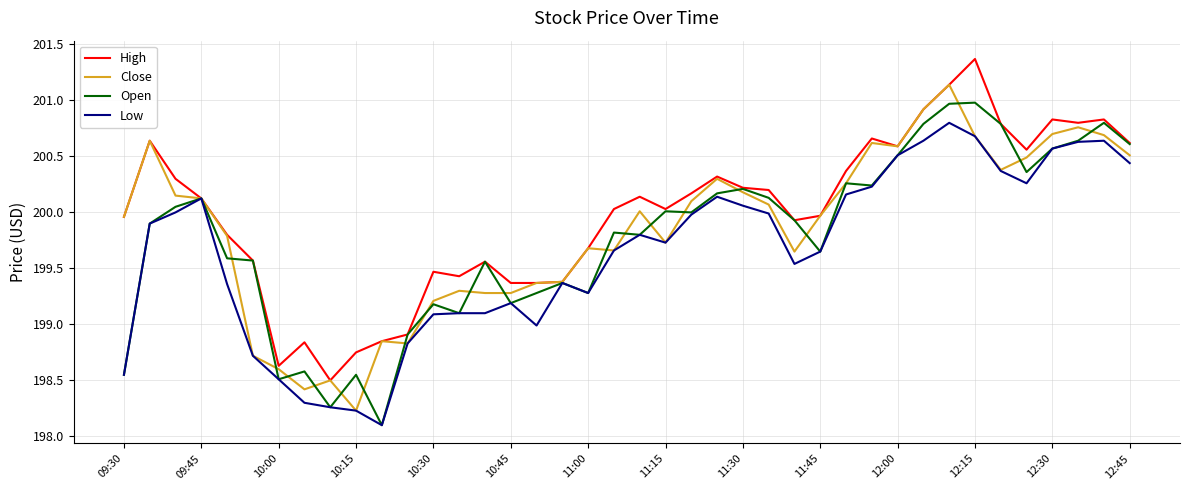

Does the chart have visible grid lines?

Yes